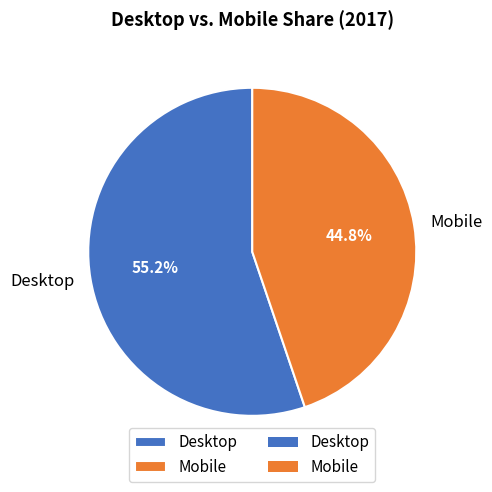

Approximately how many times larger is the value at Desktop compared to Mobile?

1.2